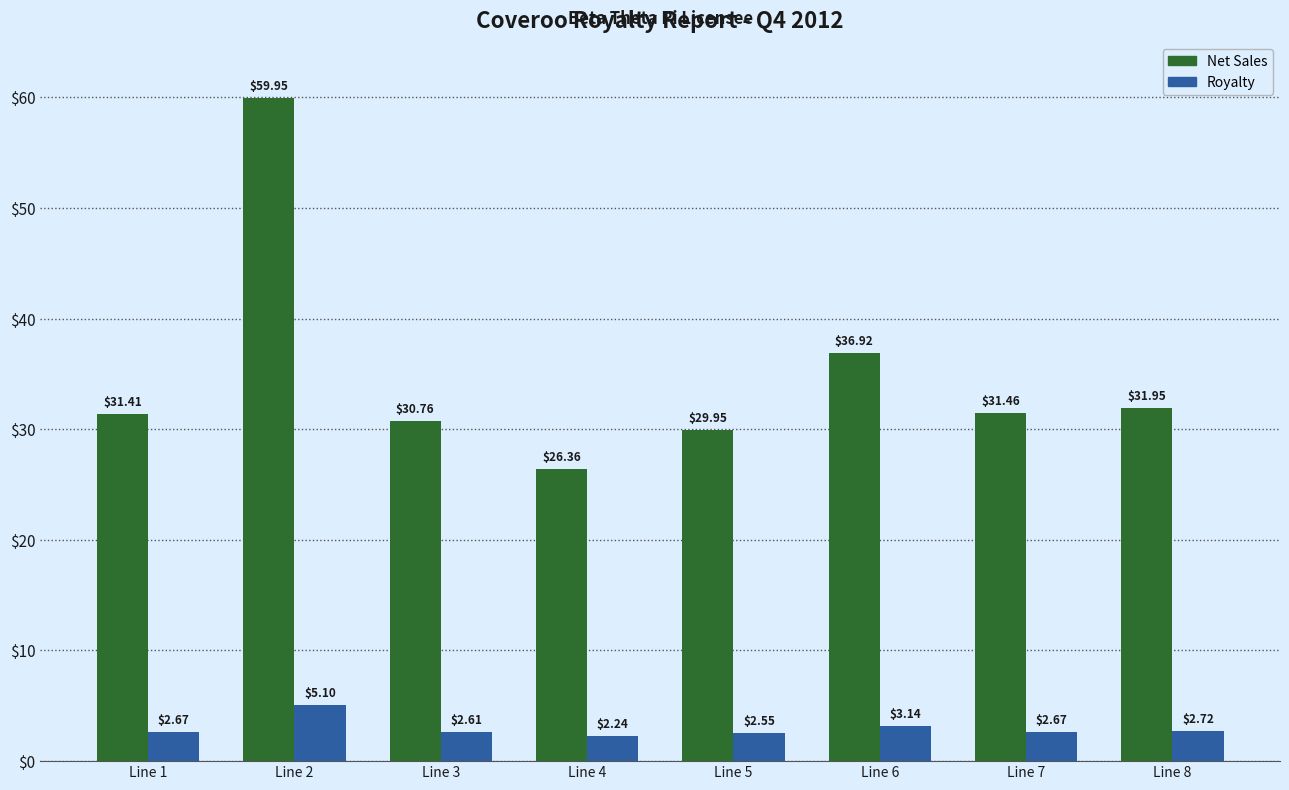

At which category is the sum across all series the highest?

Line 2